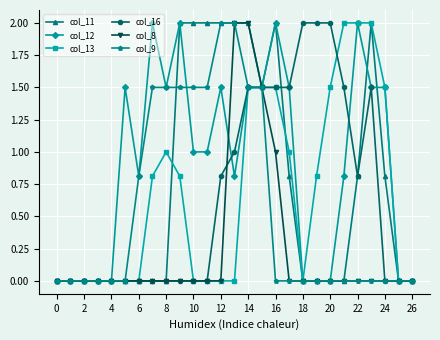

Which series has the largest total across all categories?

col_12